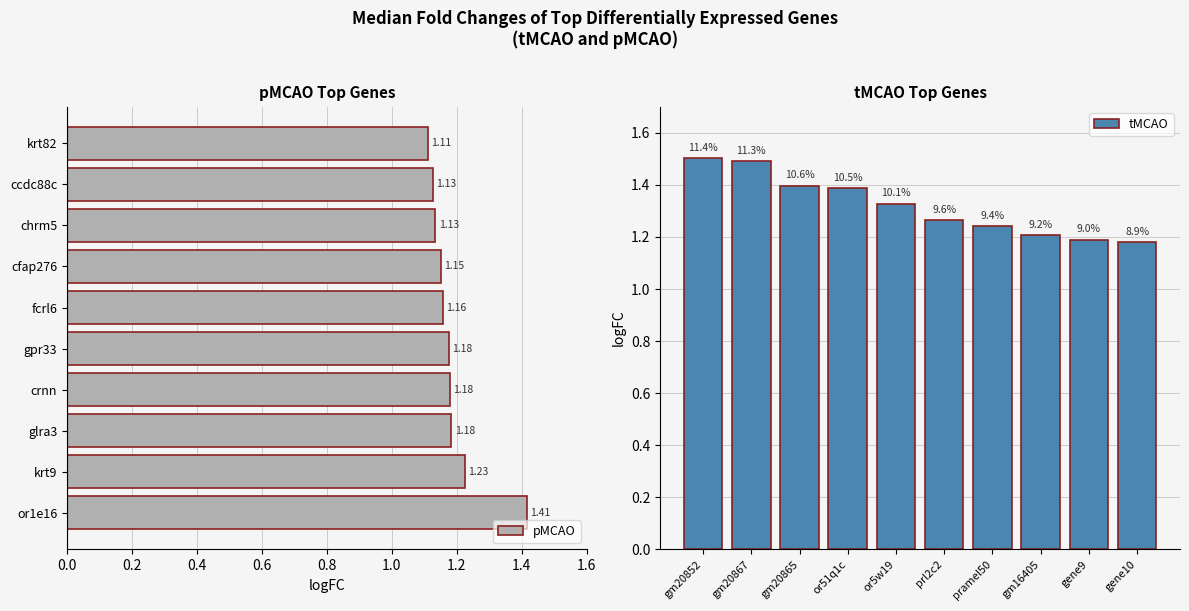

What is the difference between the maximum and minimum values in the pMCAO series?

0.3